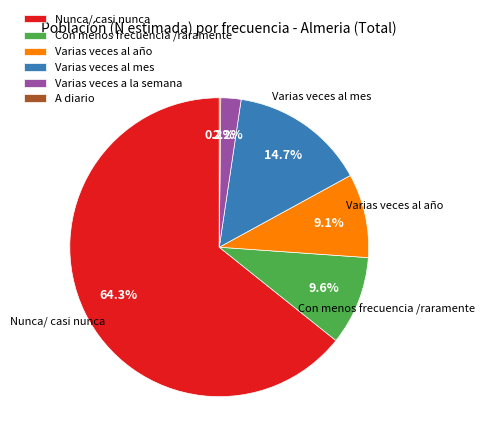

What percentage do Varias veces a la semana and Varias veces al año together represent?

11.3%